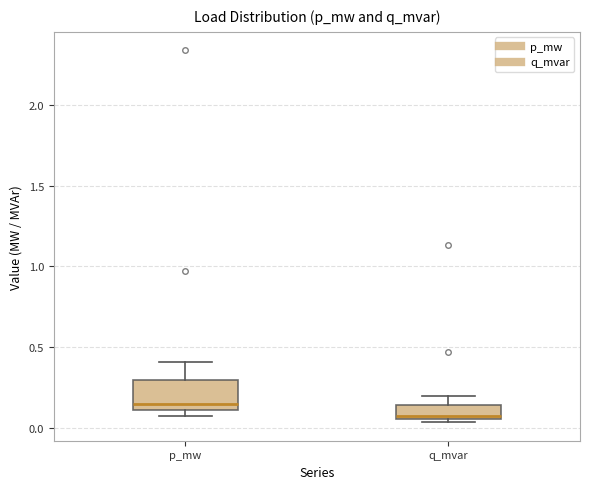

Which box's median line is the lowest?

q_mvar